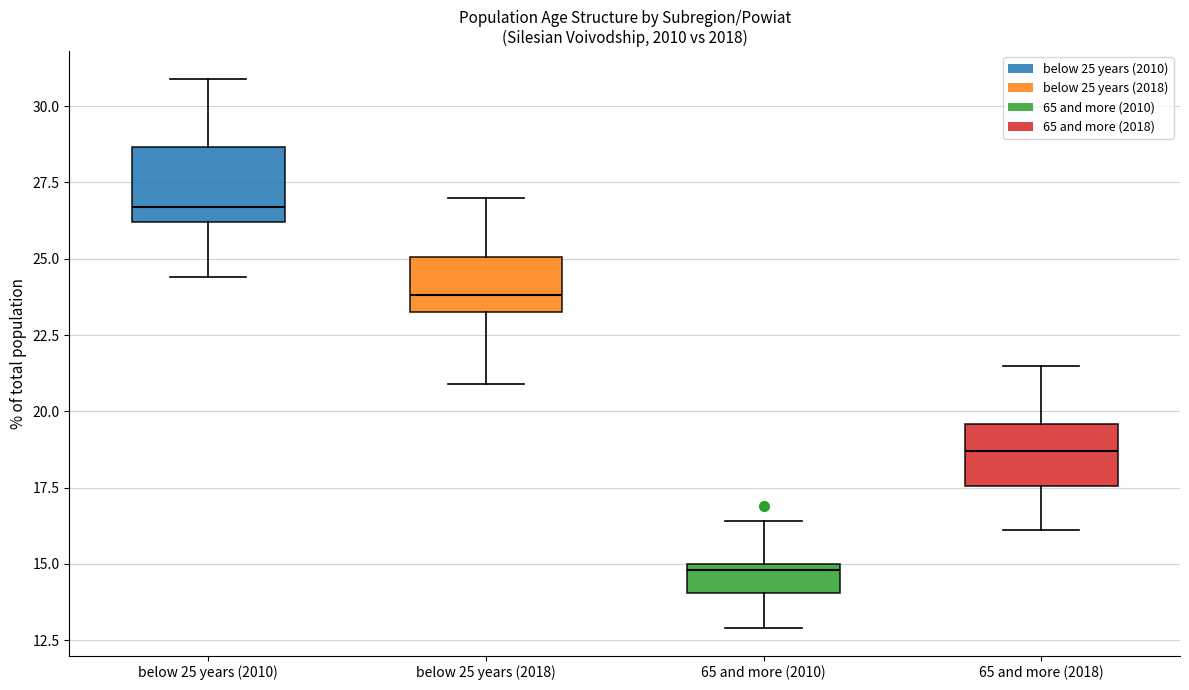

Reading left to right, transcribe this box plot: for each box, give where its median line is, the range the box spans, and where its two whiskers end, as read against the y-axis. The values are not printed on the chart, so give them approximately, as read against the axis.

below 25 years (2010): median 26.5, box 26.0 to 28.5, whiskers 24.5 to 31.0
below 25 years (2018): median 24.0, box 23.5 to 25.0, whiskers 21.0 to 27.0
65 and more (2010): median 15.0 (just below the box's upper edge), box 14.0 to 15.0, whiskers 13.0 to 16.5
65 and more (2018): median 18.5, box 17.5 to 19.5, whiskers 16.0 to 21.5